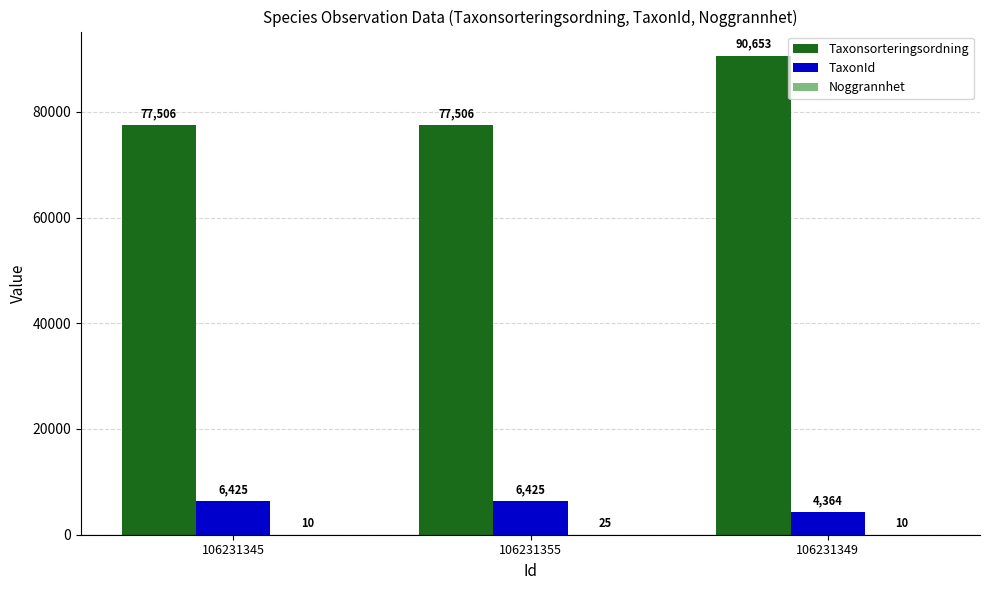

Which series changed the most between 106231345 and 106231349?

Taxonsorteringsordning